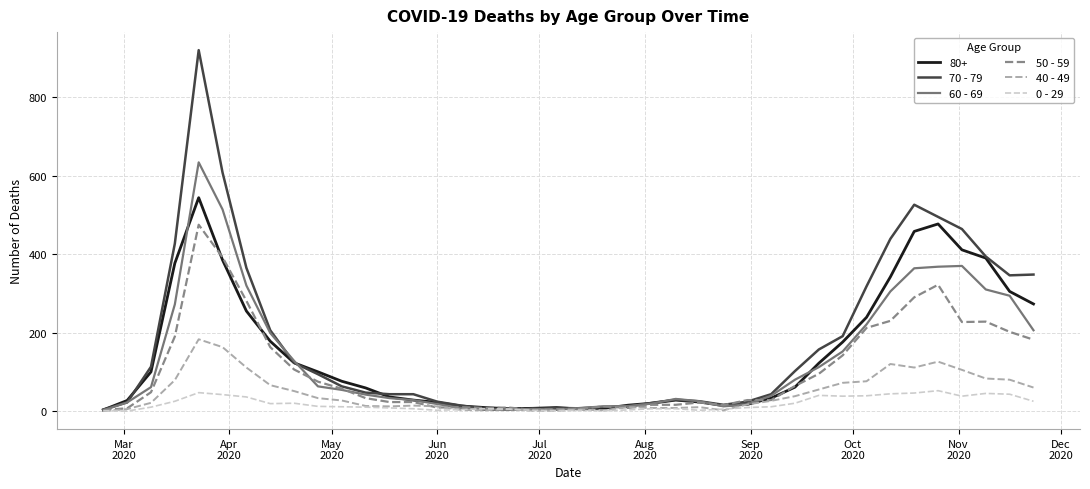

Which series has the largest range (max minus min)?

70 - 79